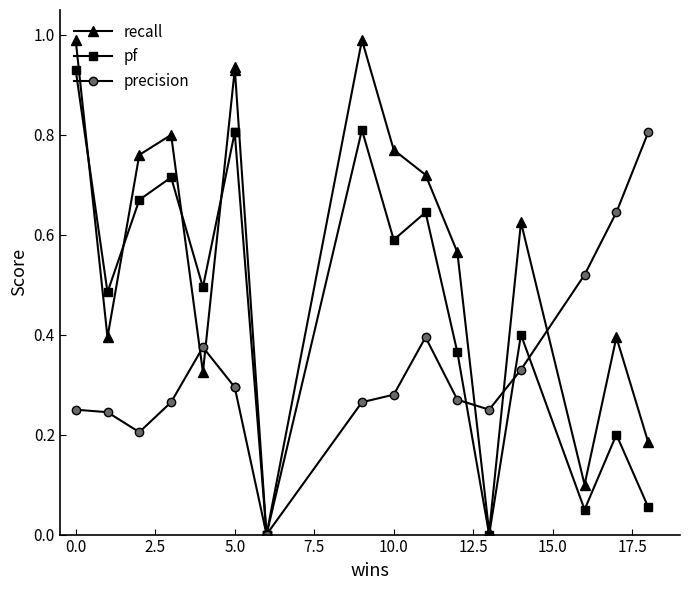

How many distinct data groups are displayed?

3